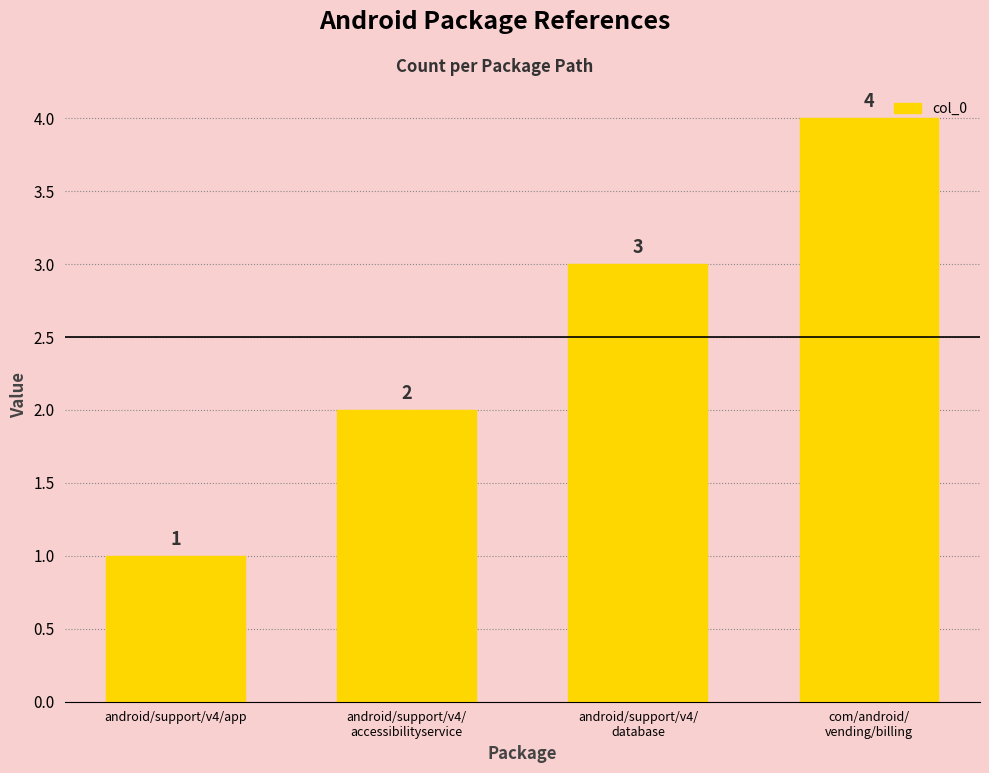

Which label corresponds to the largest value in the chart?

com/android/
vending/billing